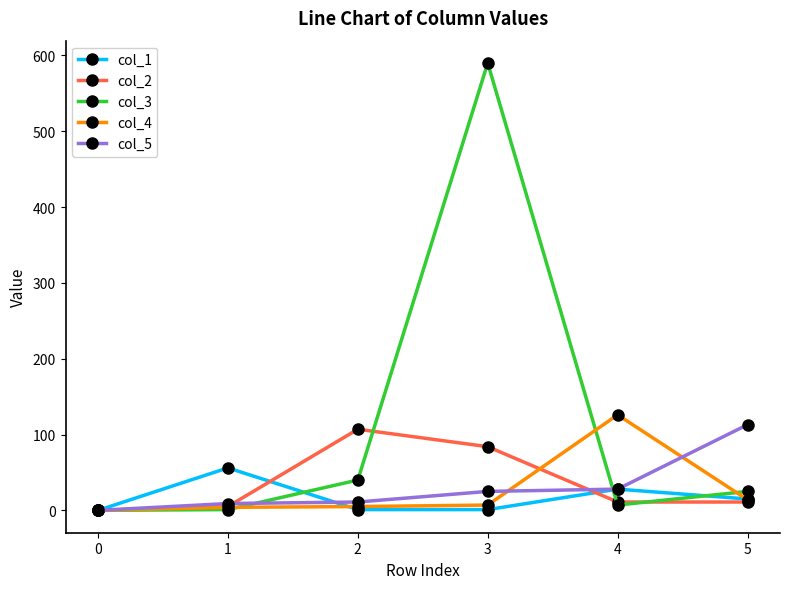

Which category has the highest value in the col_3 series?

3